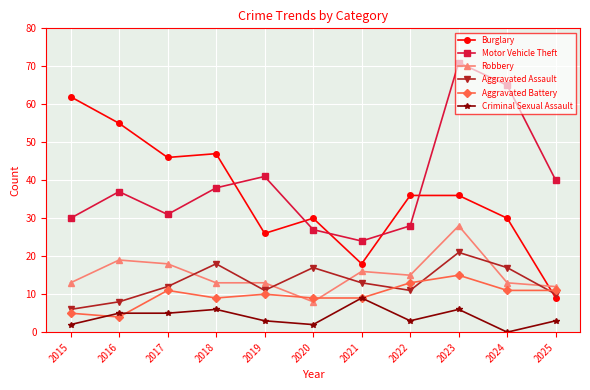

How many intersections are there between Burglary and Aggravated Battery?

1